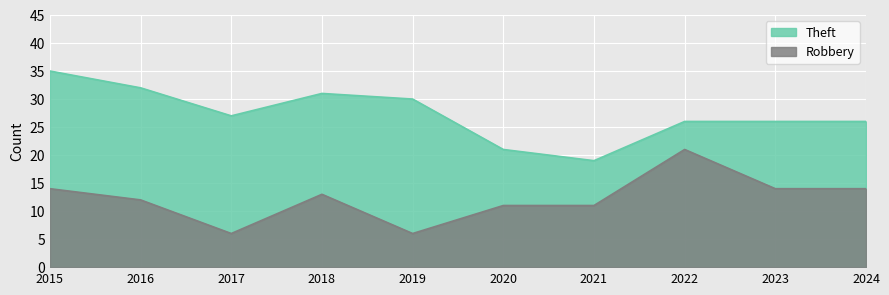

What is the approximate value of Robbery at 2023, to the nearest 10?

10